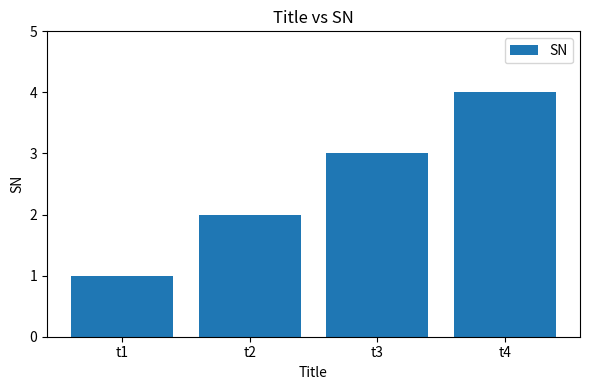

List the labels in order of value, smallest first.

t1, t2, t3, t4